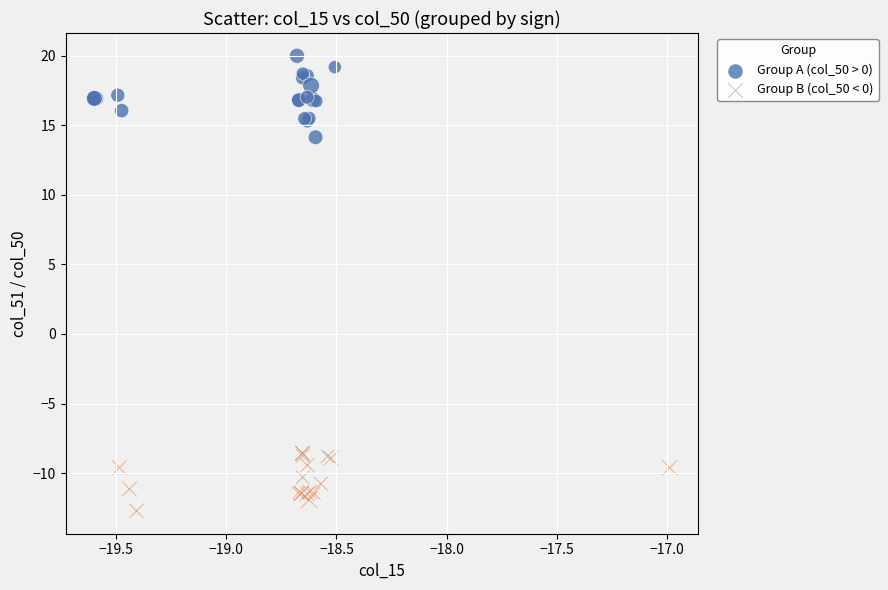

Which series reaches the minimum Y coordinate?

Group B (col_50 < 0)